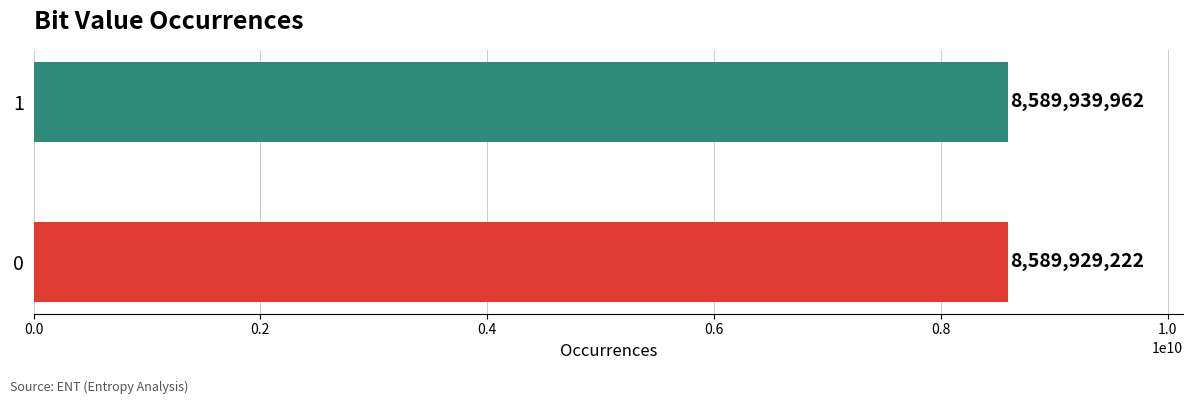

The chart shows a value of 2612855330 at 1. True or false?

False